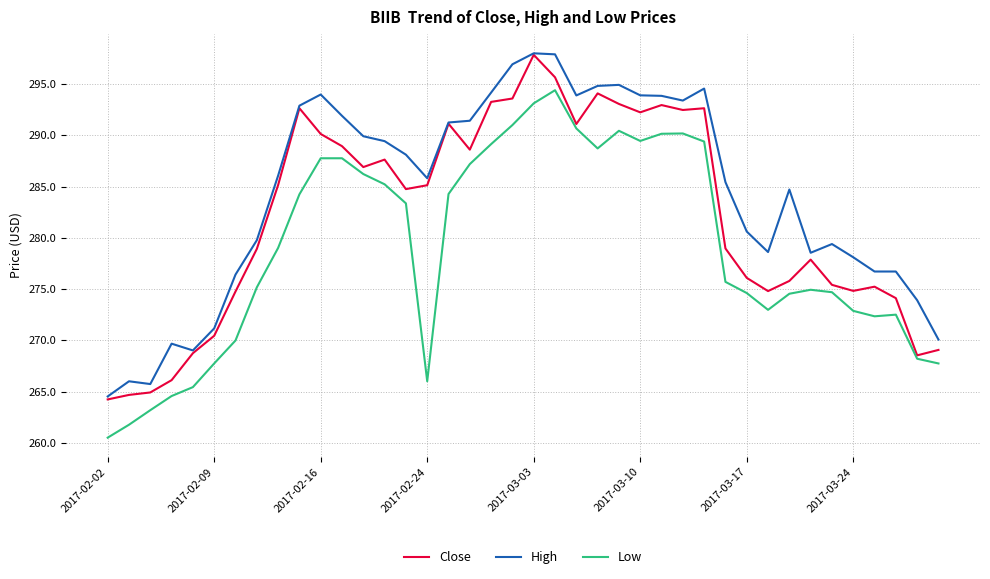

True or false: High and Low intersect in this chart.

False